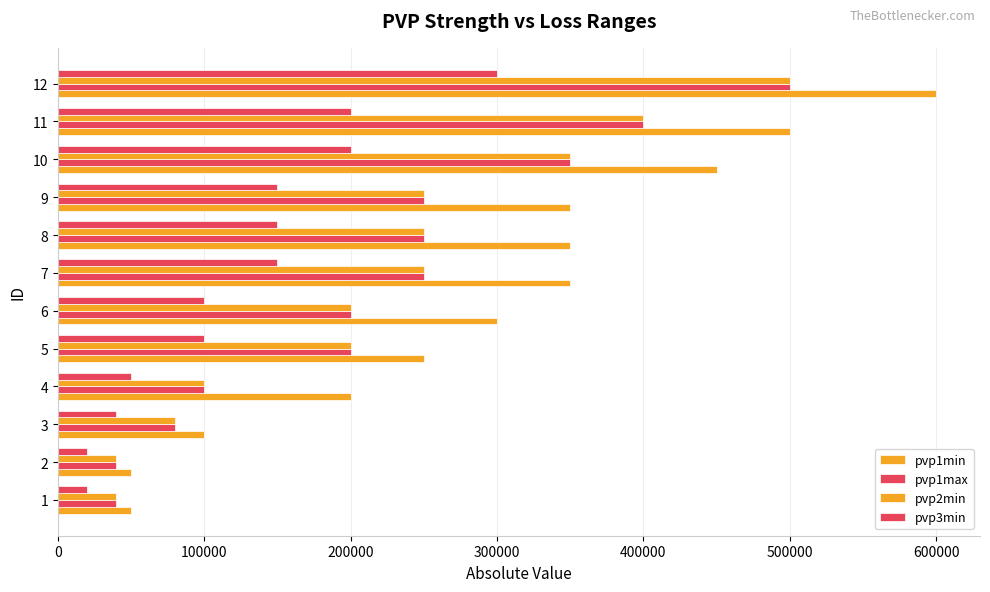

What position from the right is 0?

12